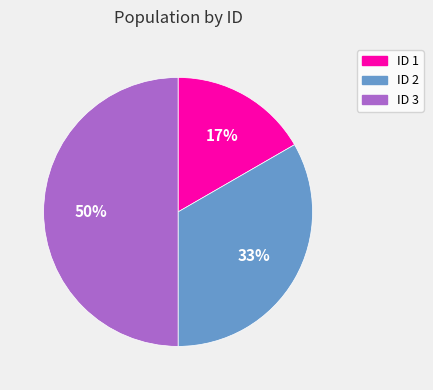

True or false: ID 2 accounts for 26% of the total.

False